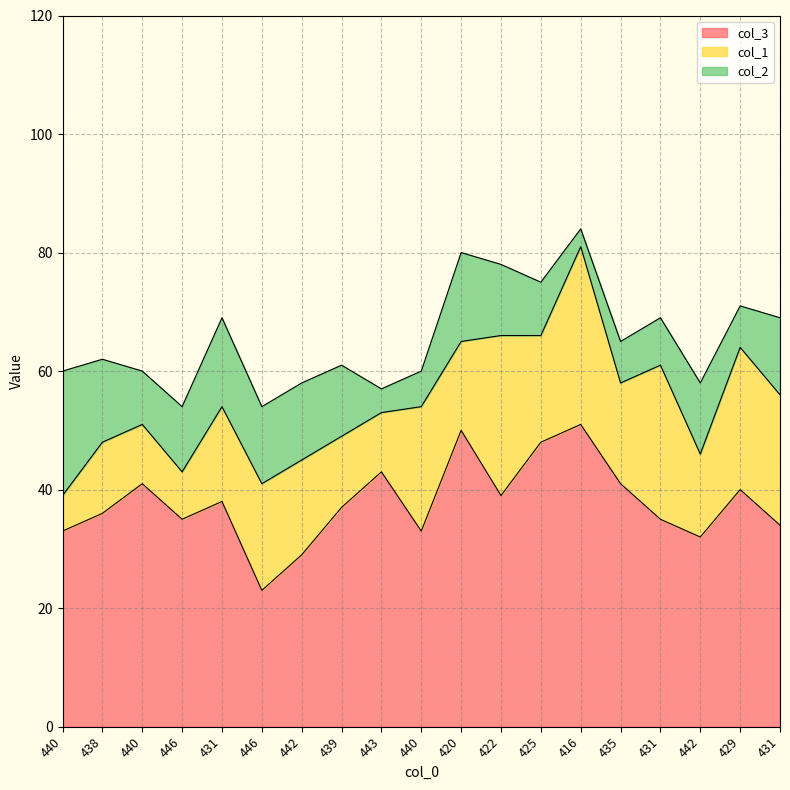

How many values in the col_2 series exceed 12?

7